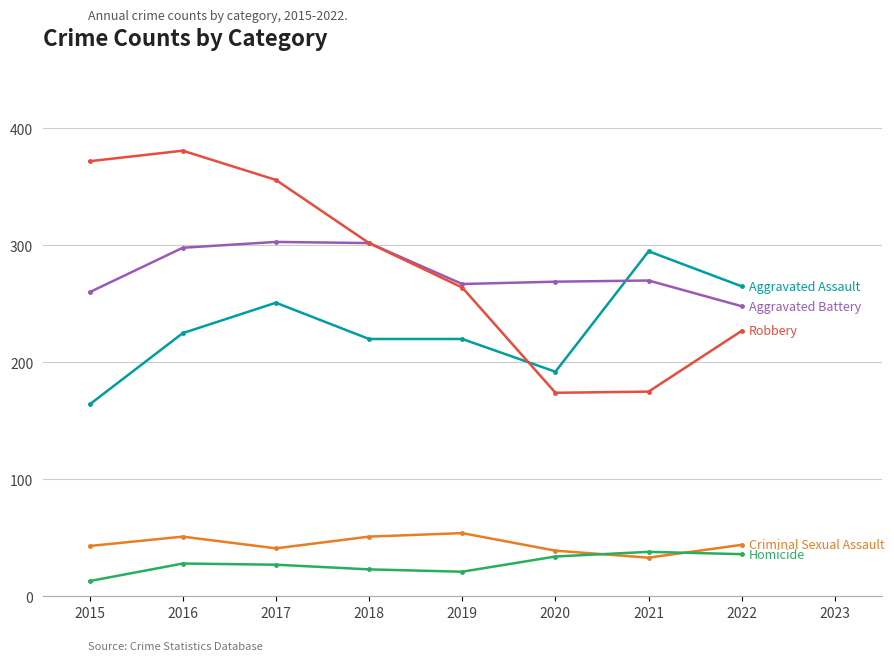

What is the difference between the highest and lowest values at 2015?

359